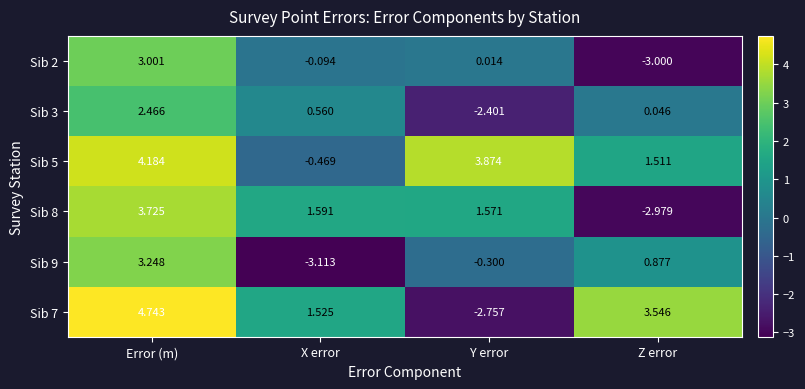

At which category is the sum across all series the highest?

Error (m)